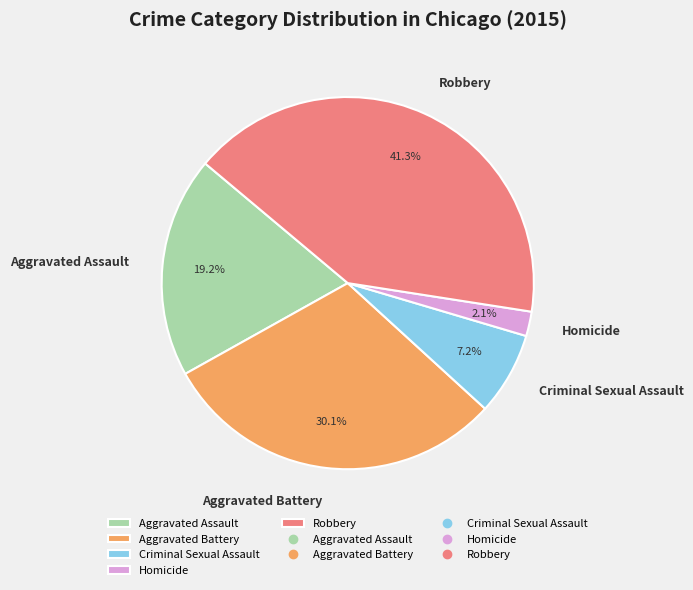

To the nearest percent, what portion does Criminal Sexual Assault represent?

7%